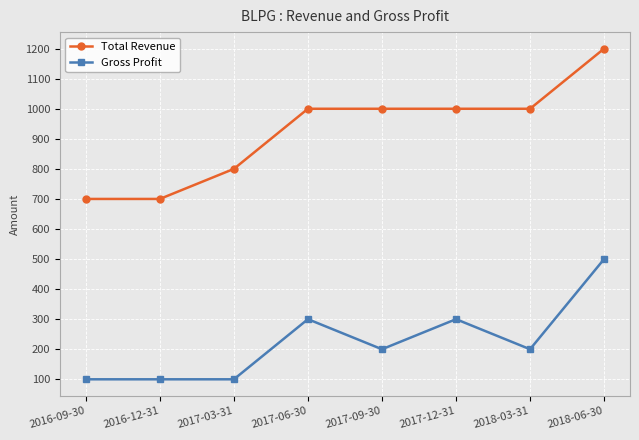

Reading left to right, extract all data points from this chart.

Total Revenue: 700	700	800	1000	1000	1000	1000	1200
Gross Profit: 100	100	100	300	200	300	200	500